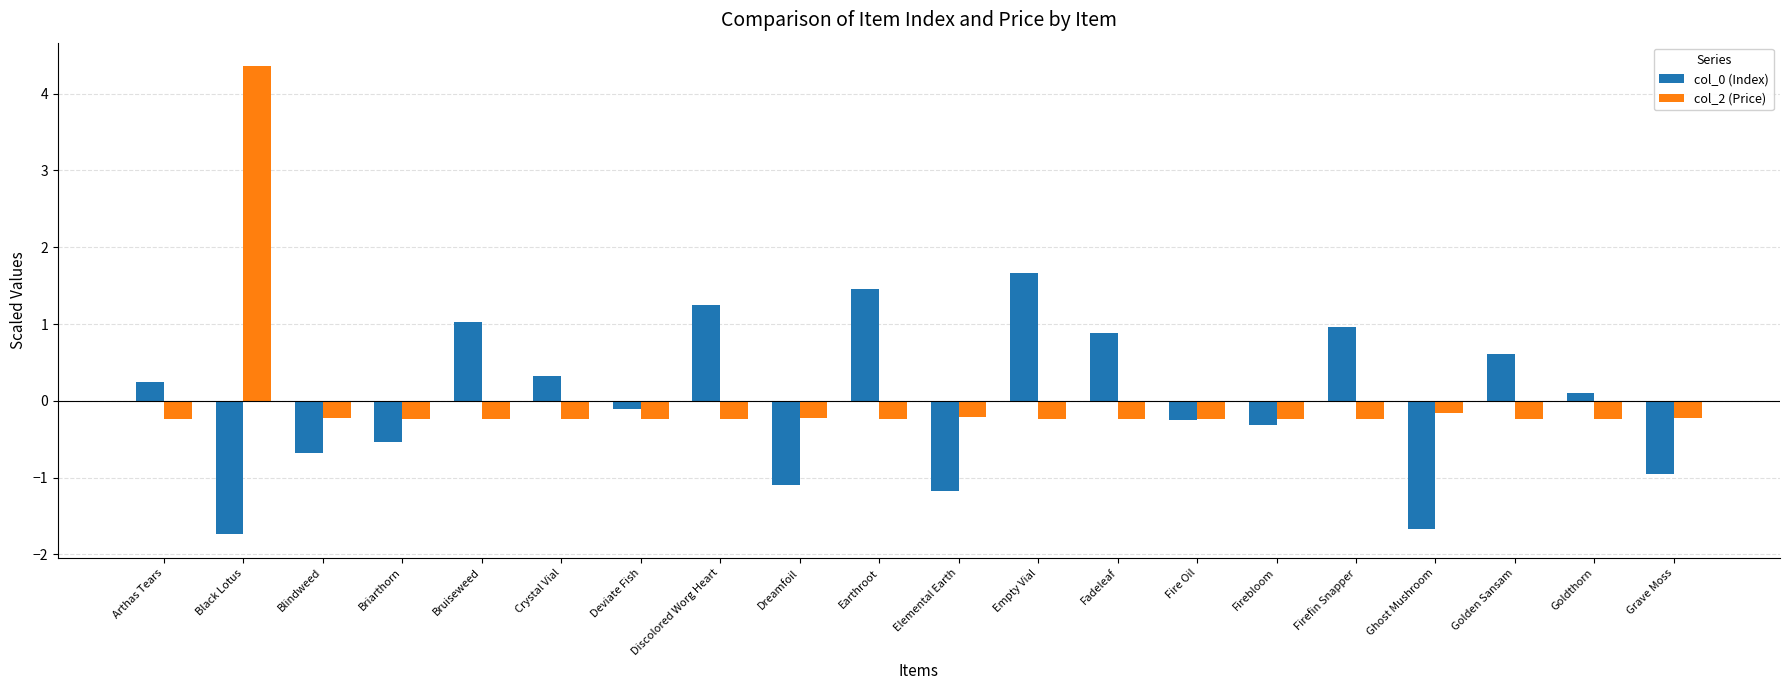

Is it true that col_0 (Index) equals -1.1 at Dreamfoil?

True